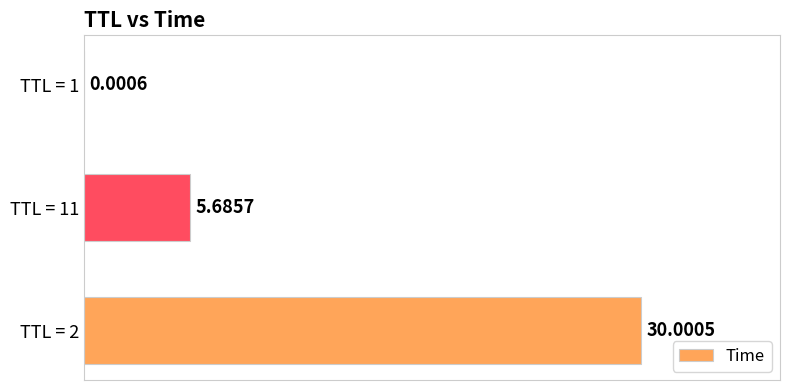

What is the sum of the values at TTL = 1 and TTL = 2?

30.0